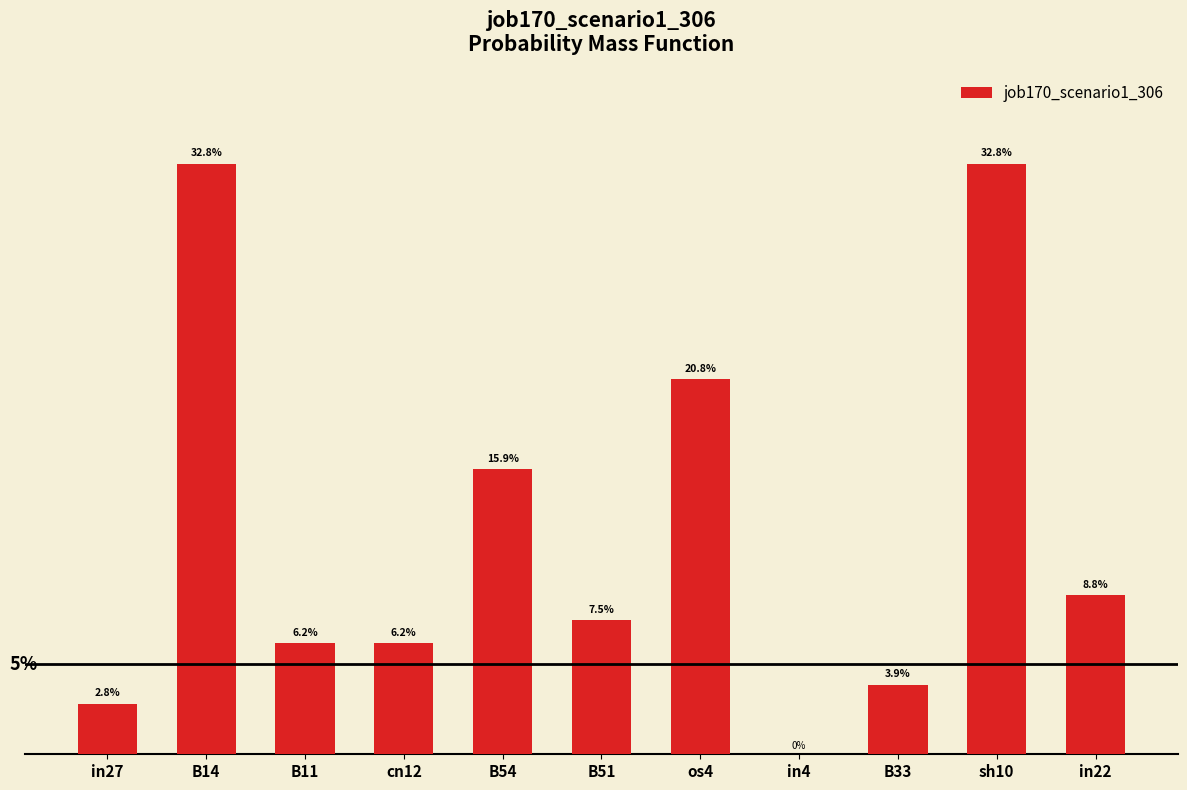

Reading left to right, list all the values displayed in this chart.

in27=0.0	B14=0.3	B11=0.1	cn12=0.1	B54=0.2	B51=0.1	os4=0.2	in4=0.0	B33=0.0	sh10=0.3	in22=0.1